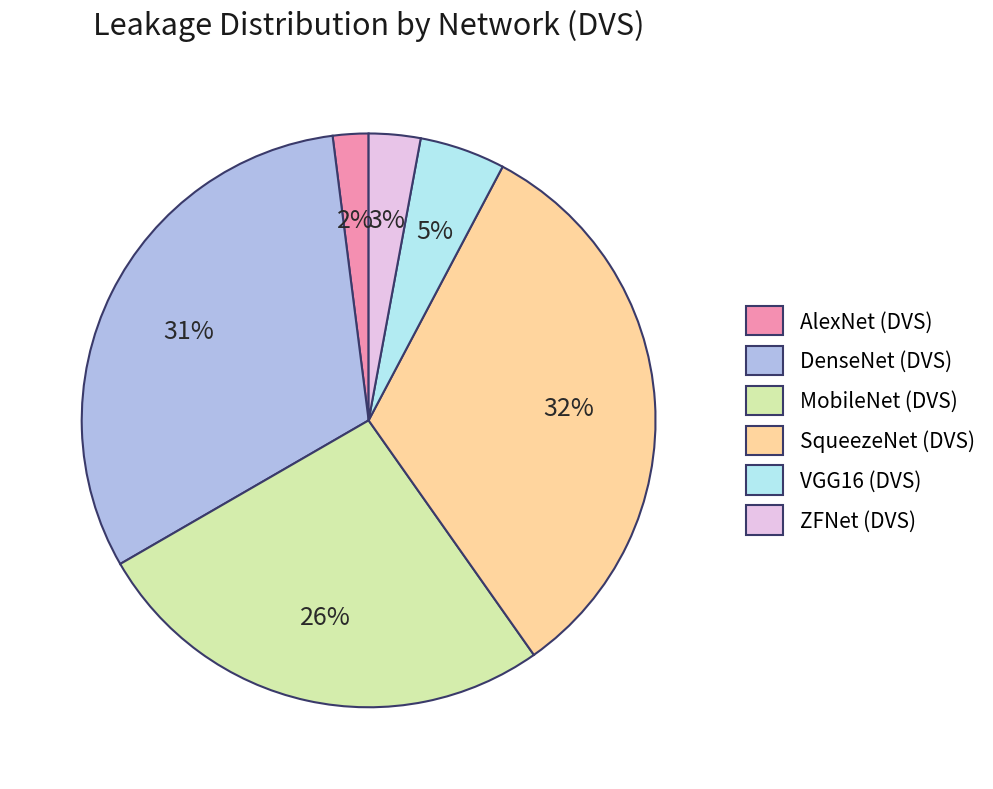

Which category has the biggest portion of the pie?

SqueezeNet (DVS)